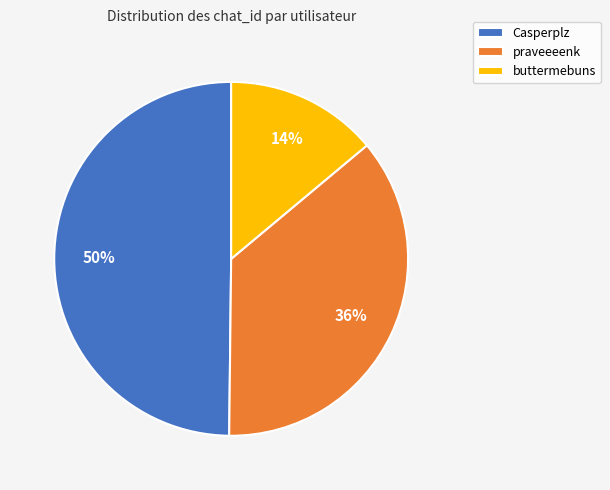

To the nearest percent, what is the average slice percentage?

33%